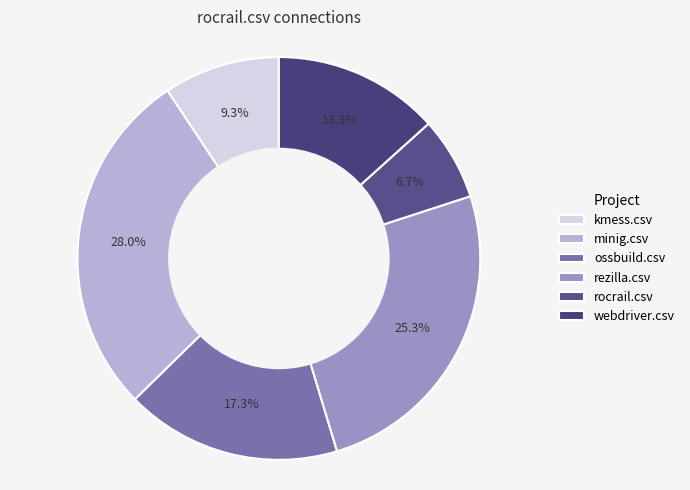

To the nearest percent, what is the average slice percentage?

17%